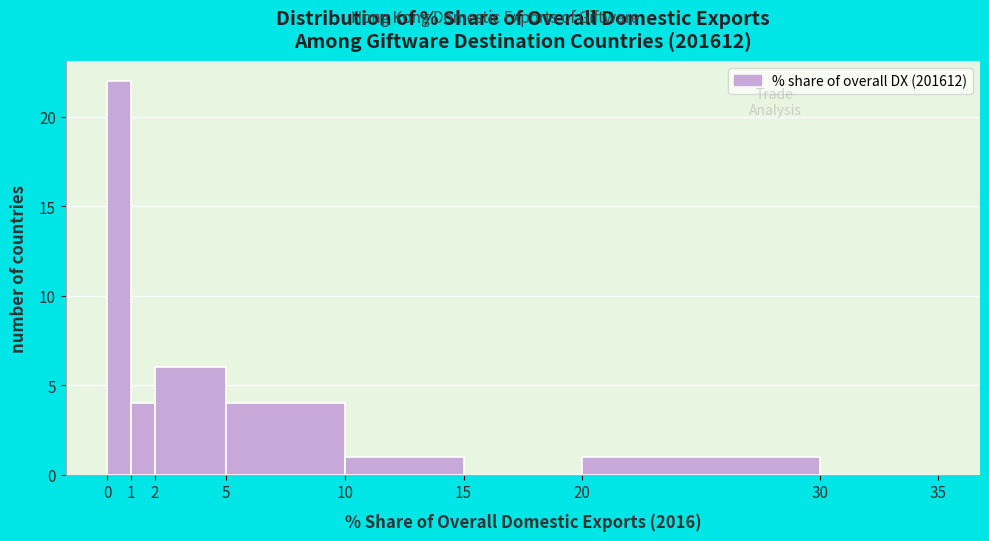

Reading left to right, list every bar in this chart as the range it spans on the x-axis followed by its height. The values are not printed on the chart, so give them approximately, as read against the axis.

0 to 1: 22
1 to 2: 4
2 to 5: 6
5 to 10: 4
10 to 15: 1
15 to 20: 0
20 to 30: 1
30 to 35: 0